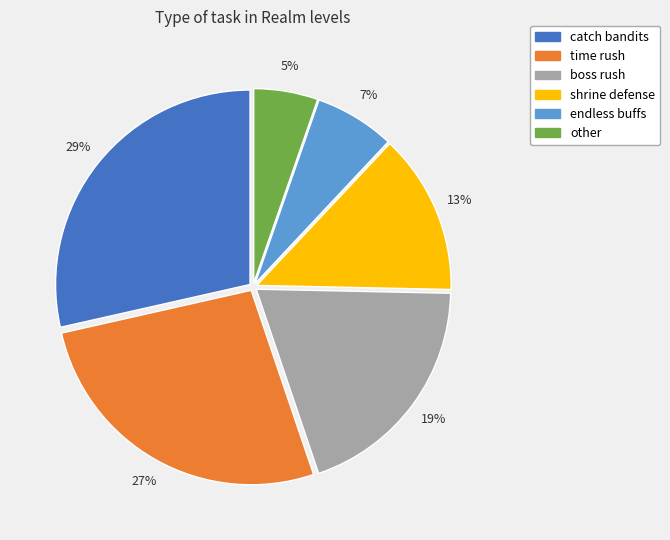

To the nearest percent, what is the average slice percentage?

17%